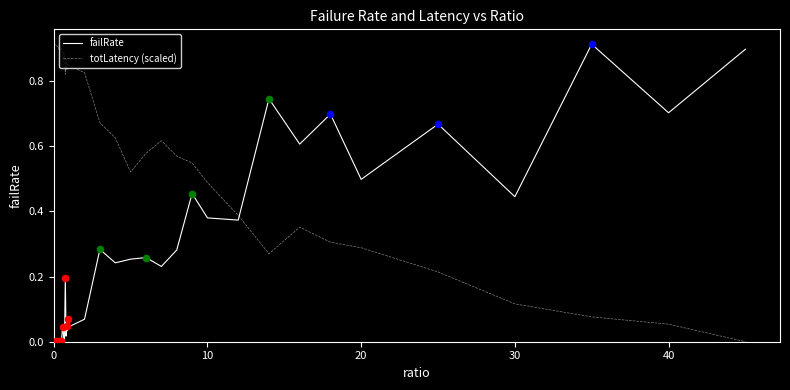

Which series has the largest total across all categories?

totLatency (scaled)